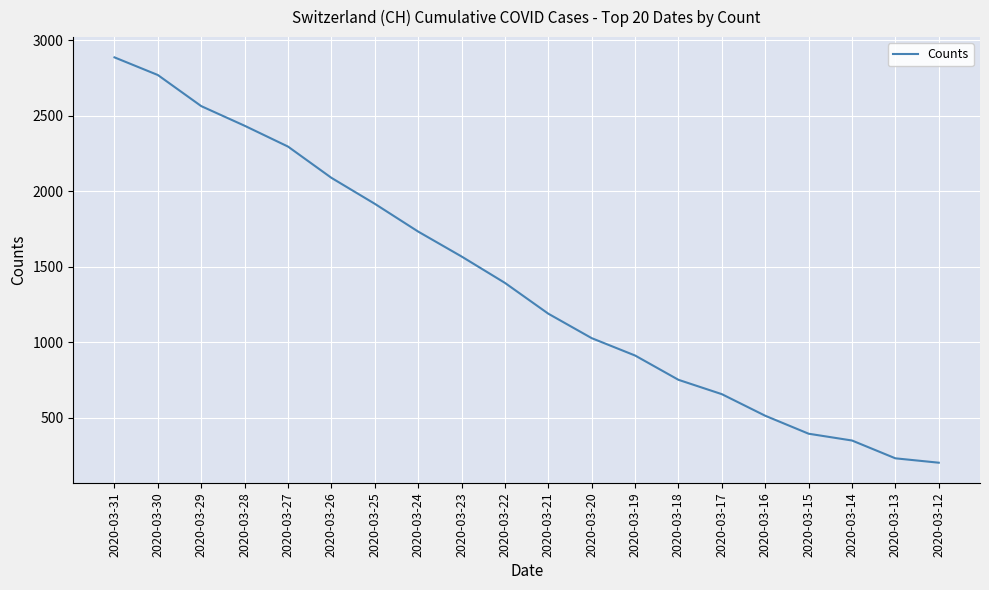

What is the ratio of the value at 2020-03-14 to the value at 2020-03-21?

0.3